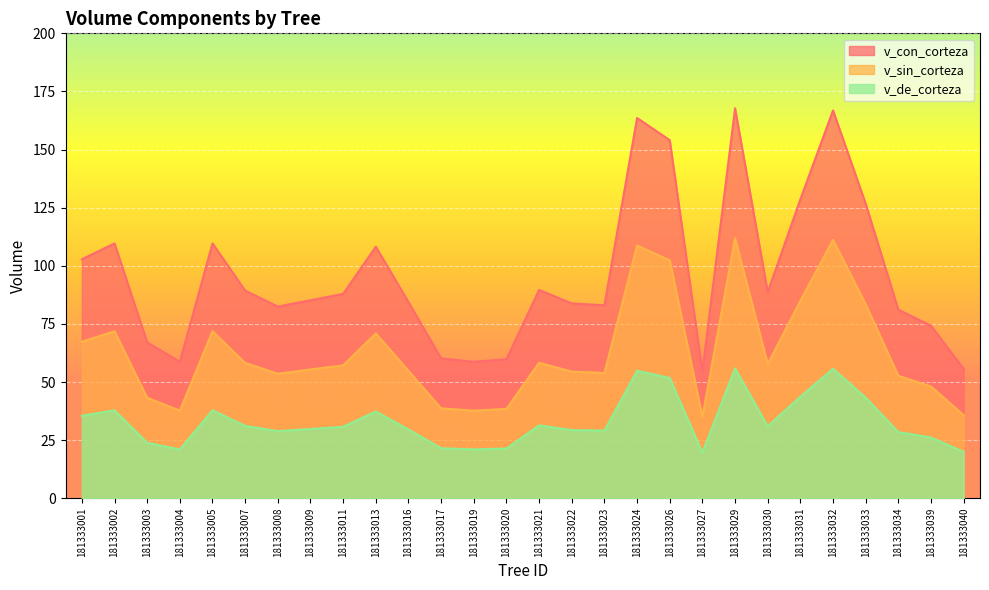

What are all the series names shown in the legend?

v_con_corteza, v_sin_corteza, v_de_corteza